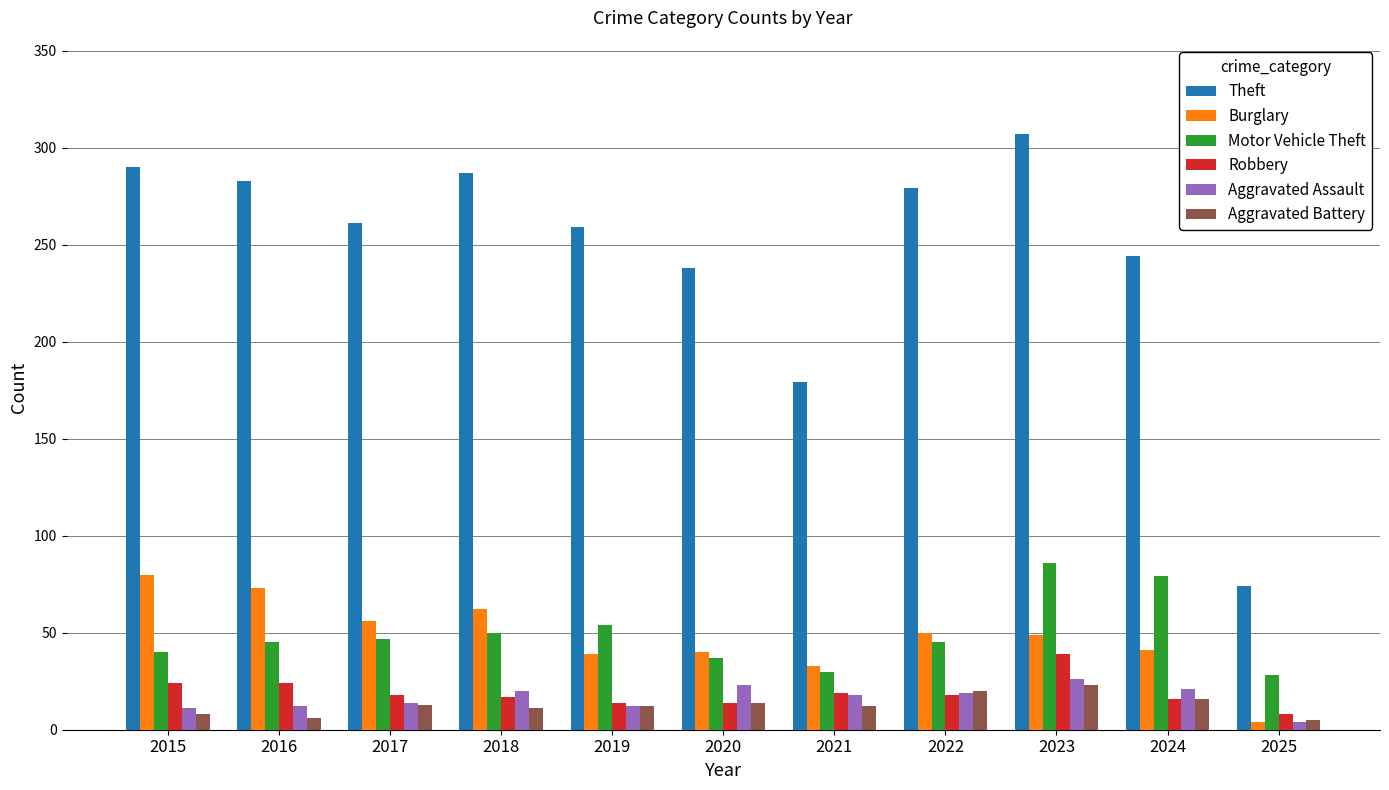

Which series has the widest spread of values?

Theft